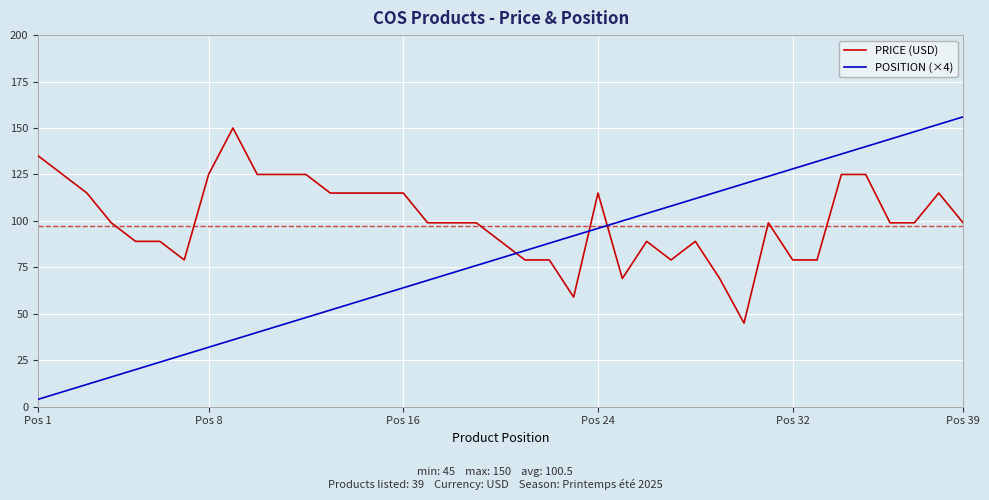

Reading left to right, list all the values displayed in this chart.

PRICE (USD): 135	125	115	99	89	89	79	125	150	125	125	125	115	115	115	115	99	99	99	89	79	79	59	115	69	89	79	89	69	45	99	79	79	125	125	99	99	115	99
POSITION (×4): 4	8	12	16	20	24	28	32	36	40	44	48	52	56	60	64	68	72	76	80	84	88	92	96	100	104	108	112	116	120	124	128	132	136	140	144	148	152	156